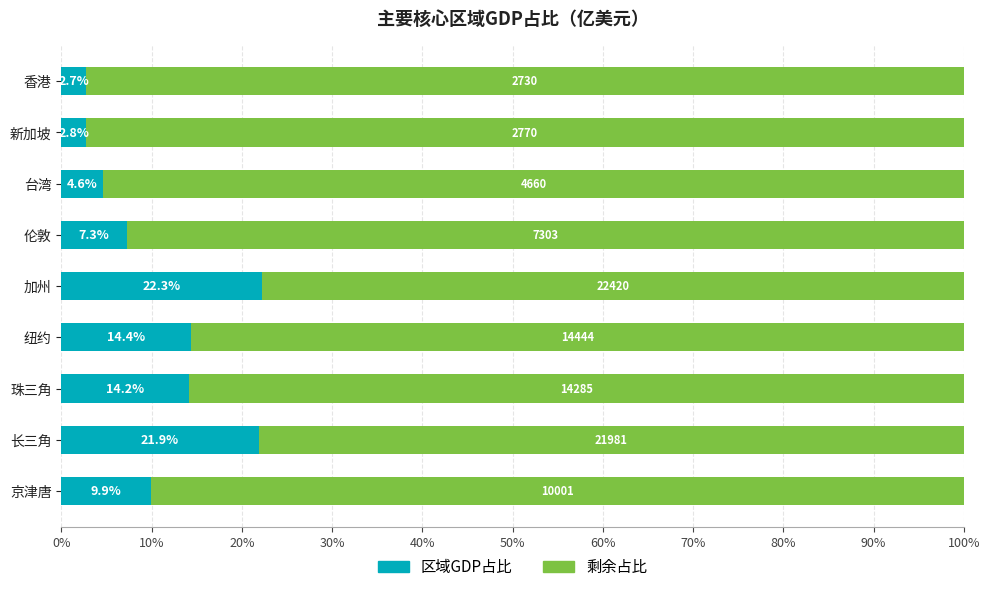

What is the total value across all series at 香港?

100.0